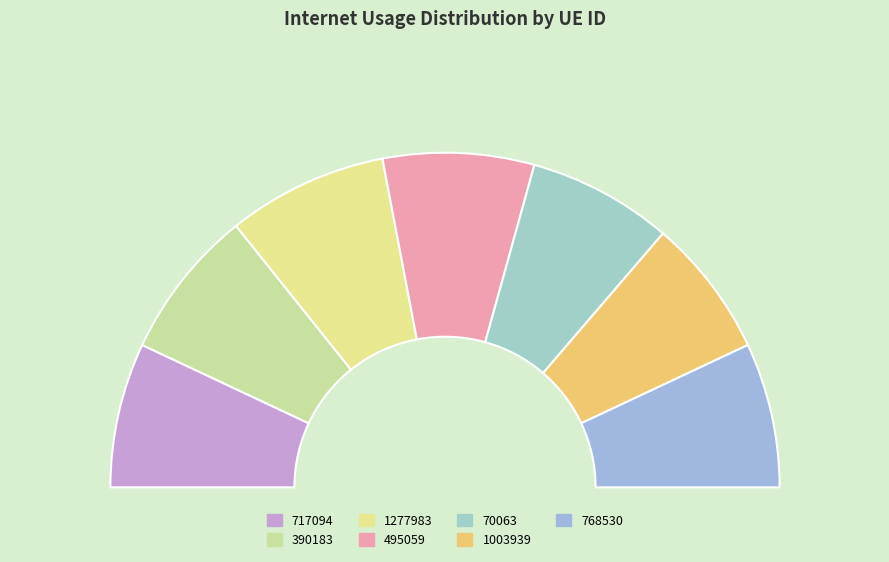

To the nearest percent, what is the average slice percentage?

14%